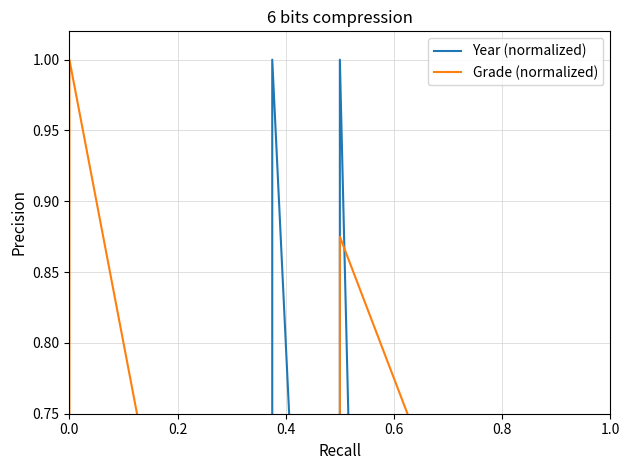

How many values in the Grade (normalized) series exceed 0?

36